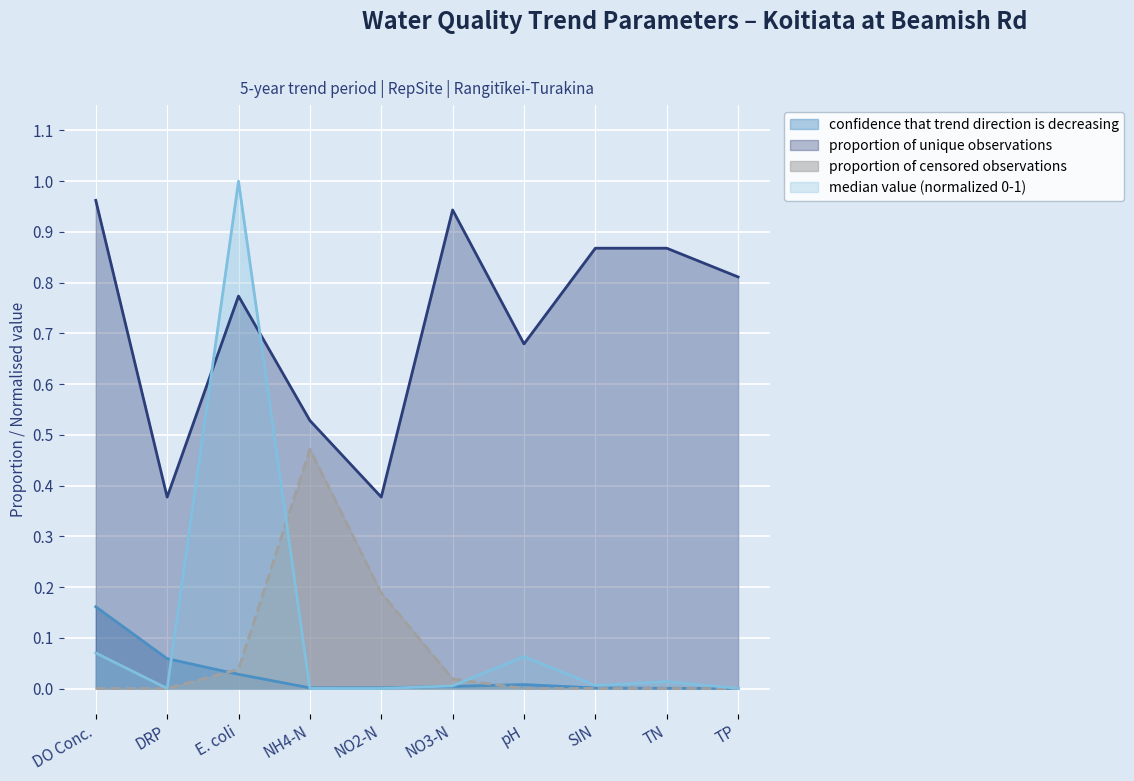

What is the maximum value shown in the chart?

1.0